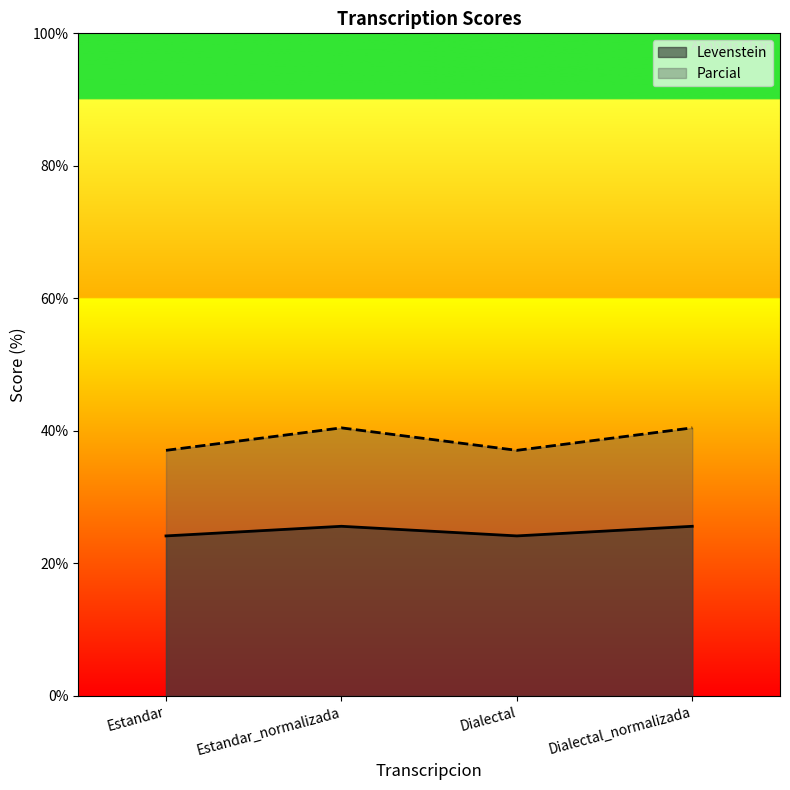

What is the label of the 4th point from the right?

Estandar